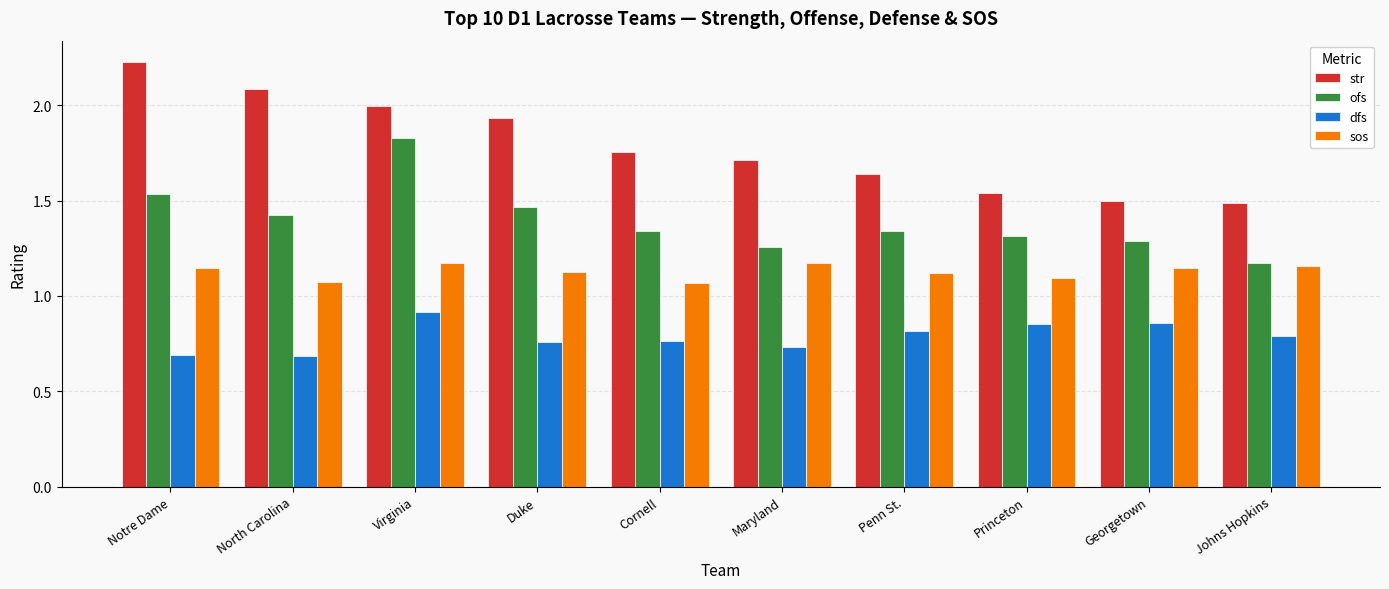

What position from the left is Penn St.?

7